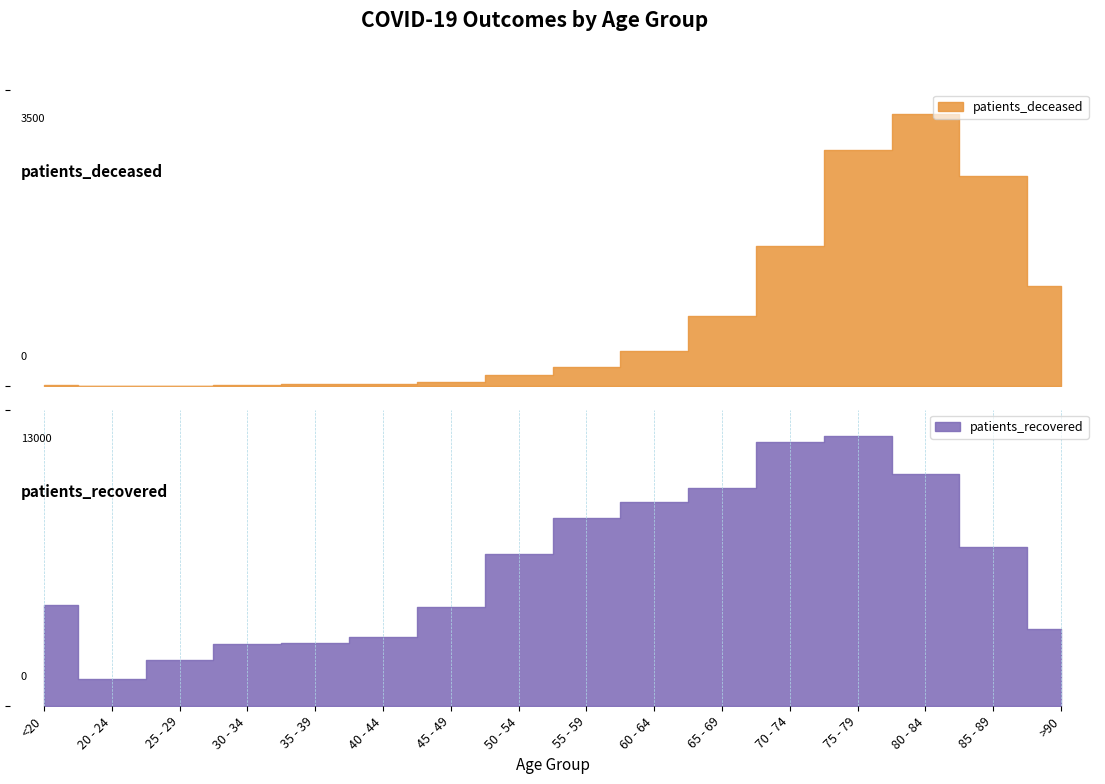

Which has a higher value, 80 - 84 or 60 - 64?

80 - 84